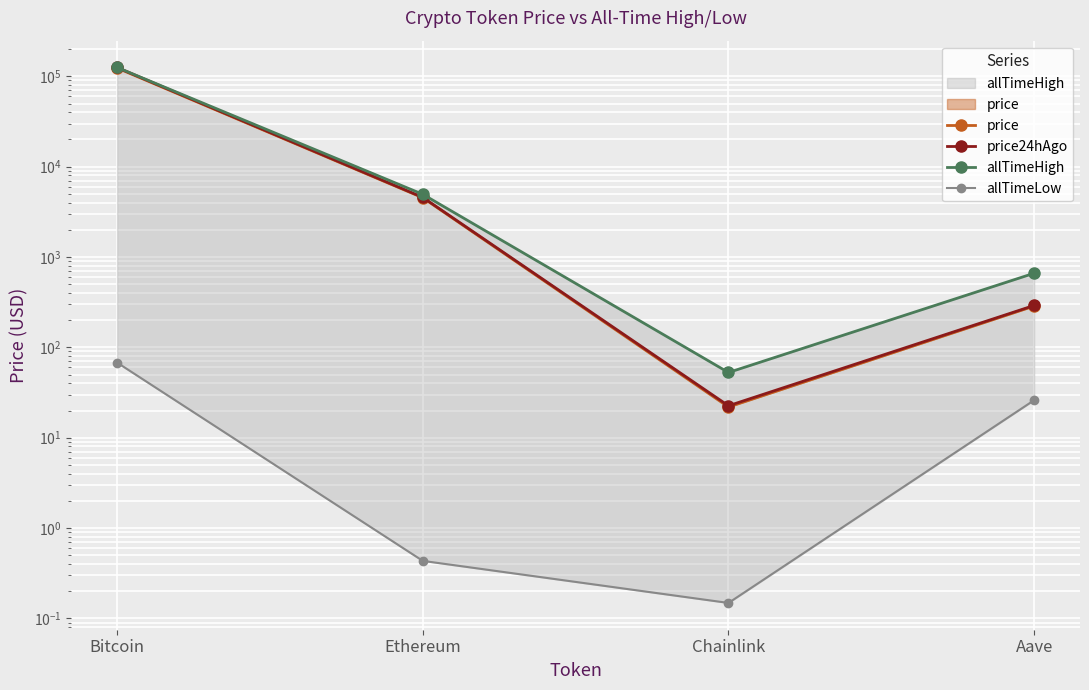

Is the value of allTimeLow at Ethereum greater than the value of price at Aave?

No